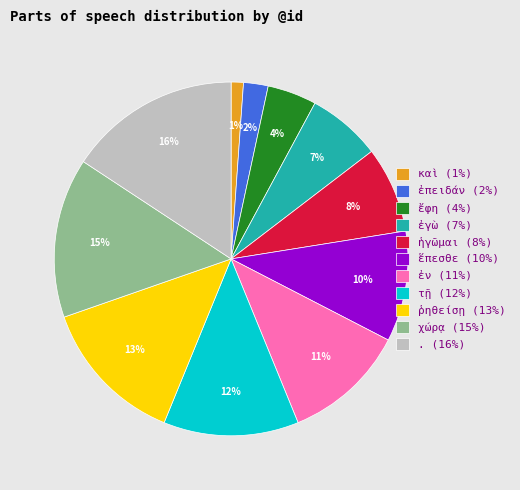

Is the sum of ἕπεσθε (10%) and ἔφη (4%) greater than half?

No